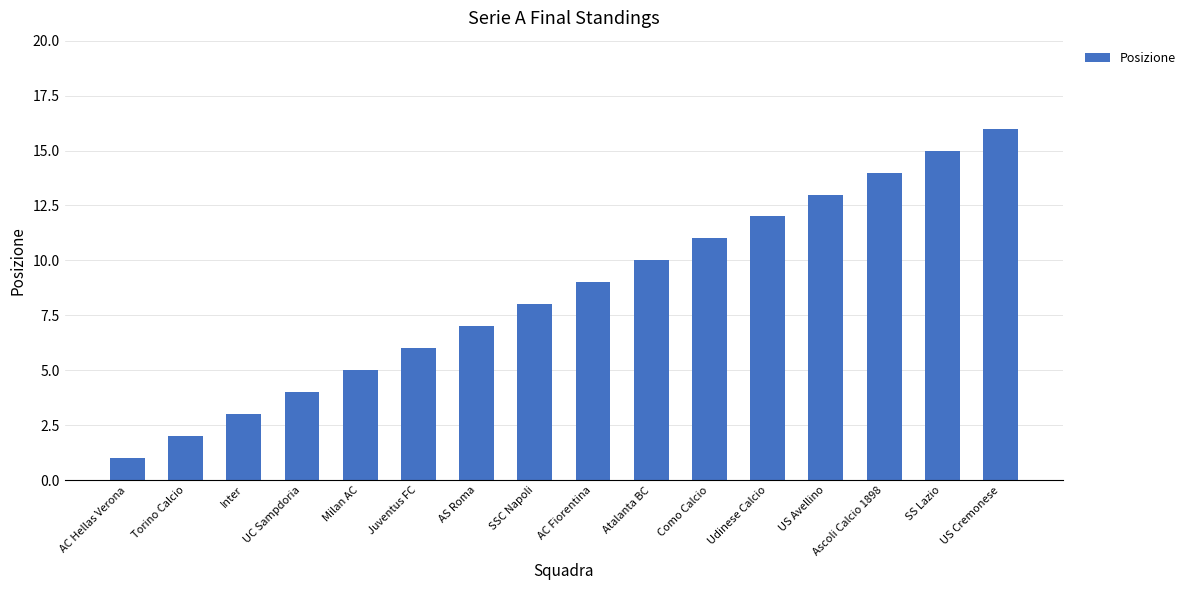

How many bars are there in total?

16